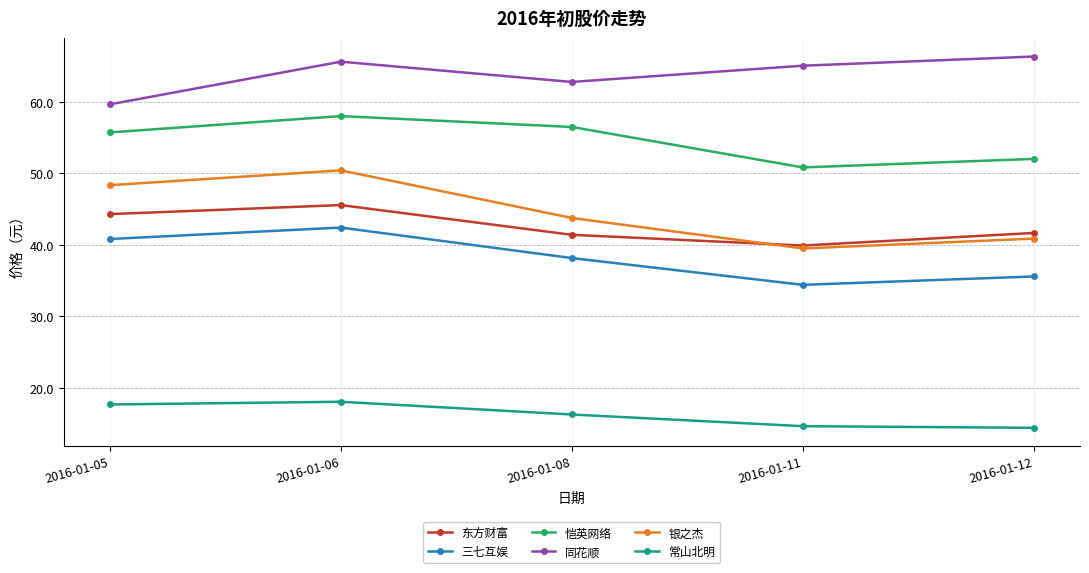

Where is the first local minimum for 银之杰?

2016-01-11